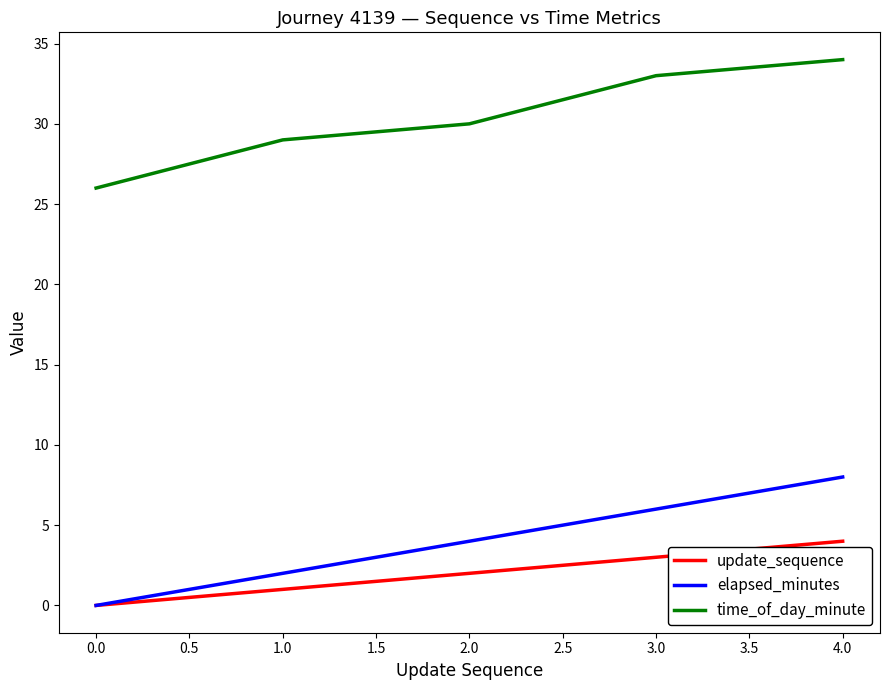

True or false: elapsed_minutes has a value of 4 at 1.0.

False